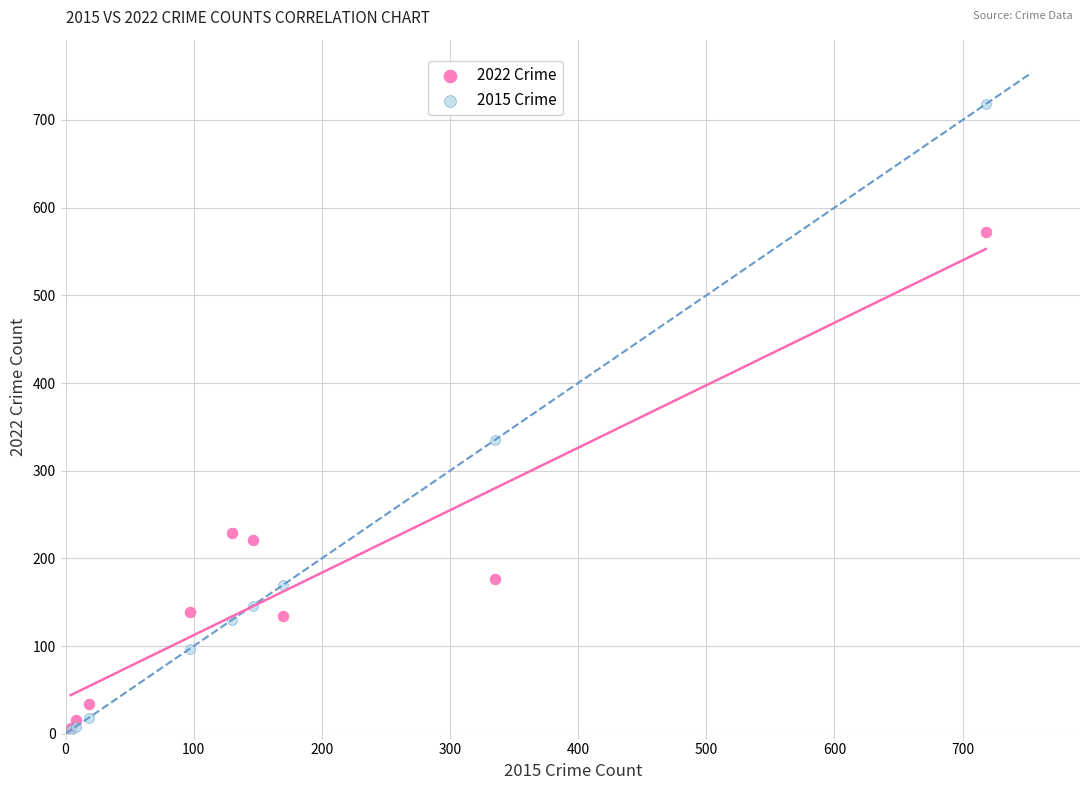

Which series reaches the maximum Y coordinate?

2015 Crime